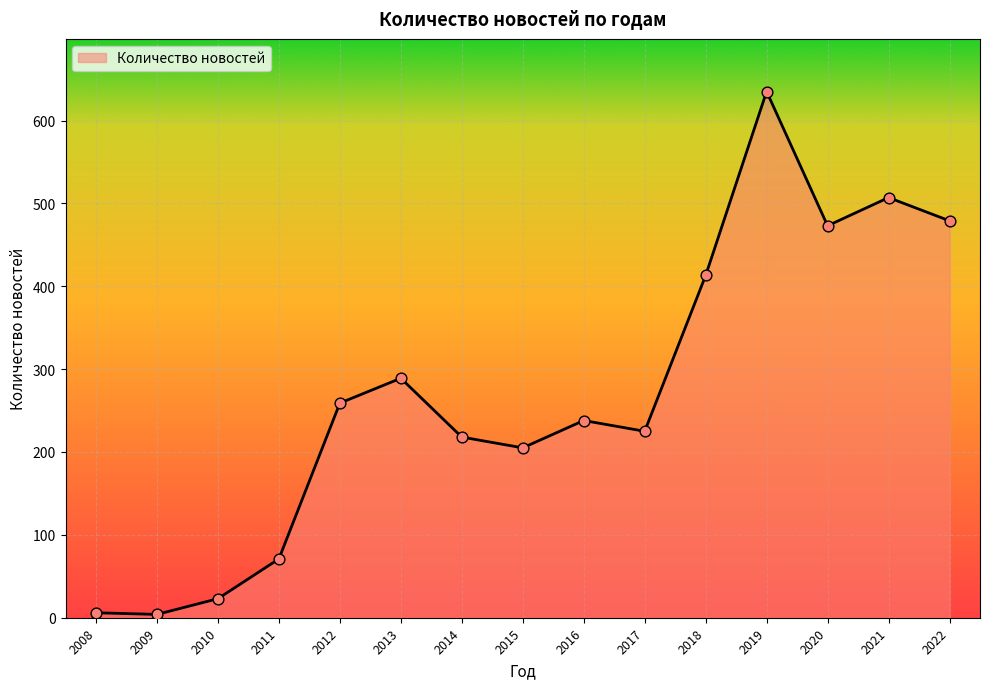

What is the change in value from 2014 to 2022?

+261